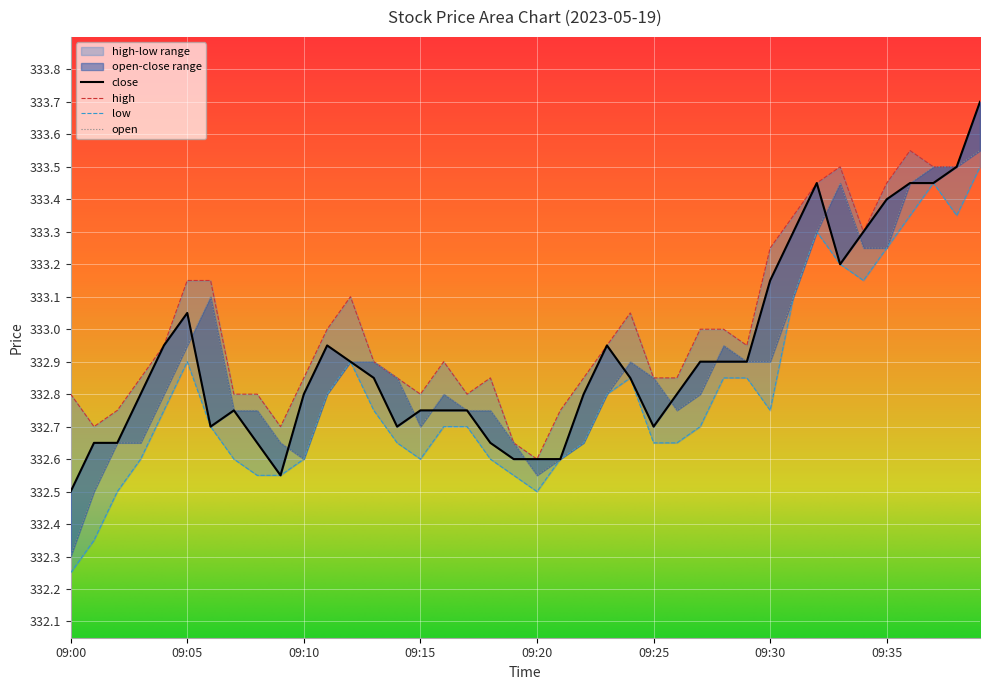

What is the approximate value at 09:00?

332.5